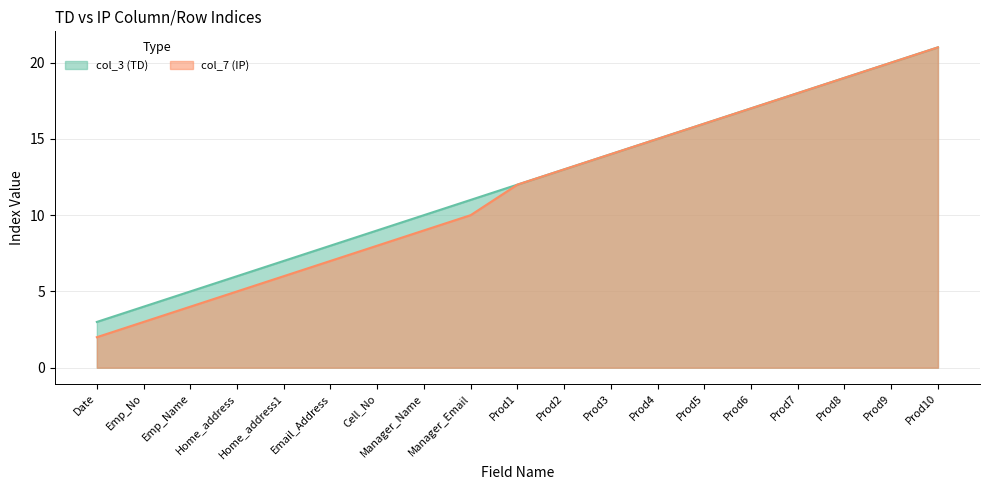

Does the chart display data point markers on the line(s)?

No